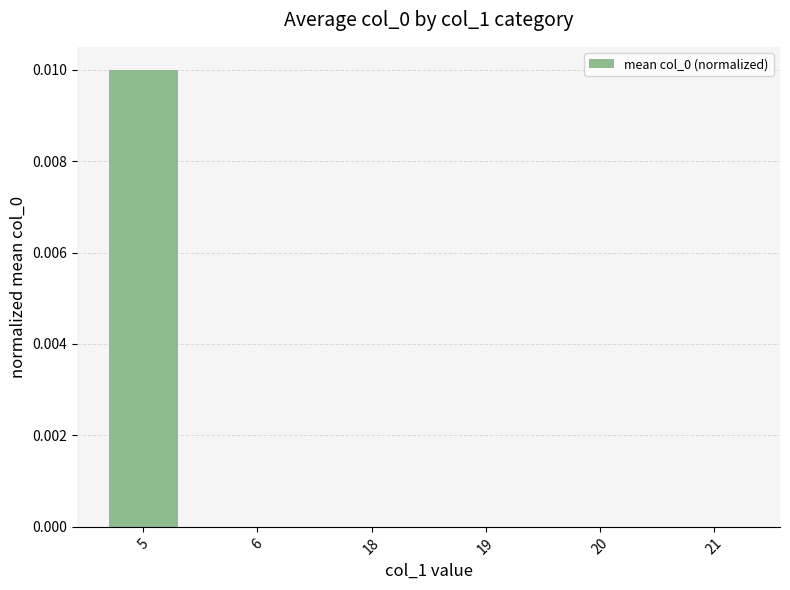

True or false: the data shows 0.0 at 5.

True